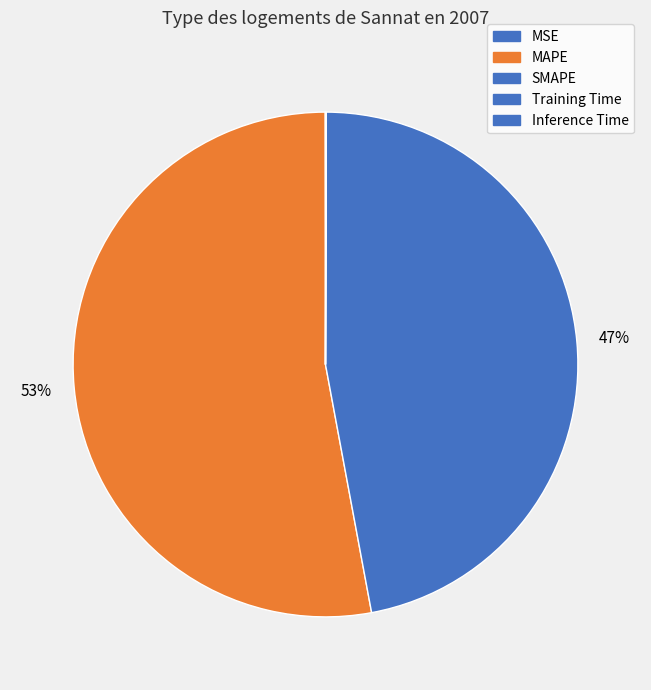

The Inference Time slice represents 10% of the pie. True or false?

False